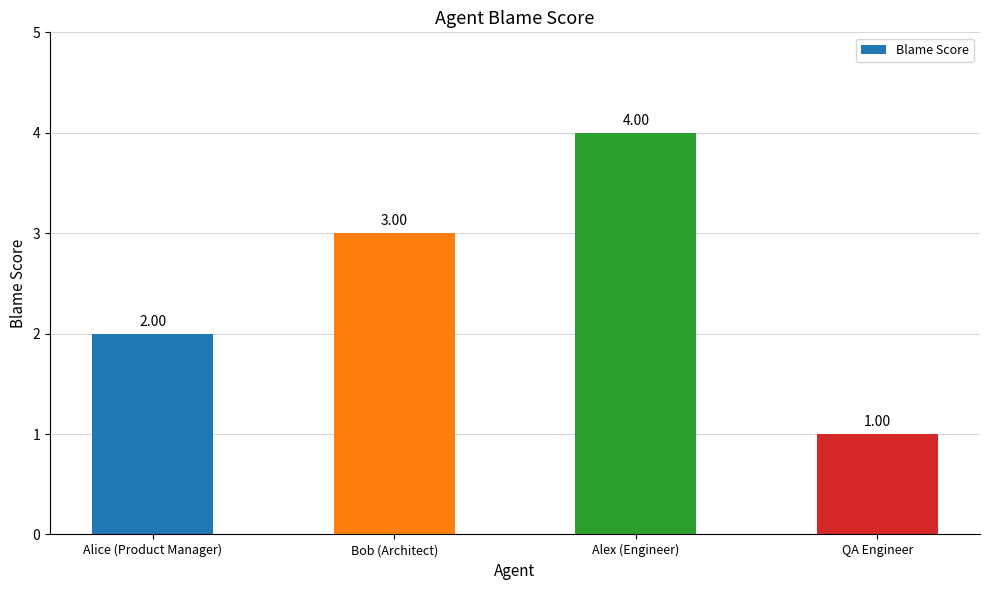

What is the greatest value displayed?

4